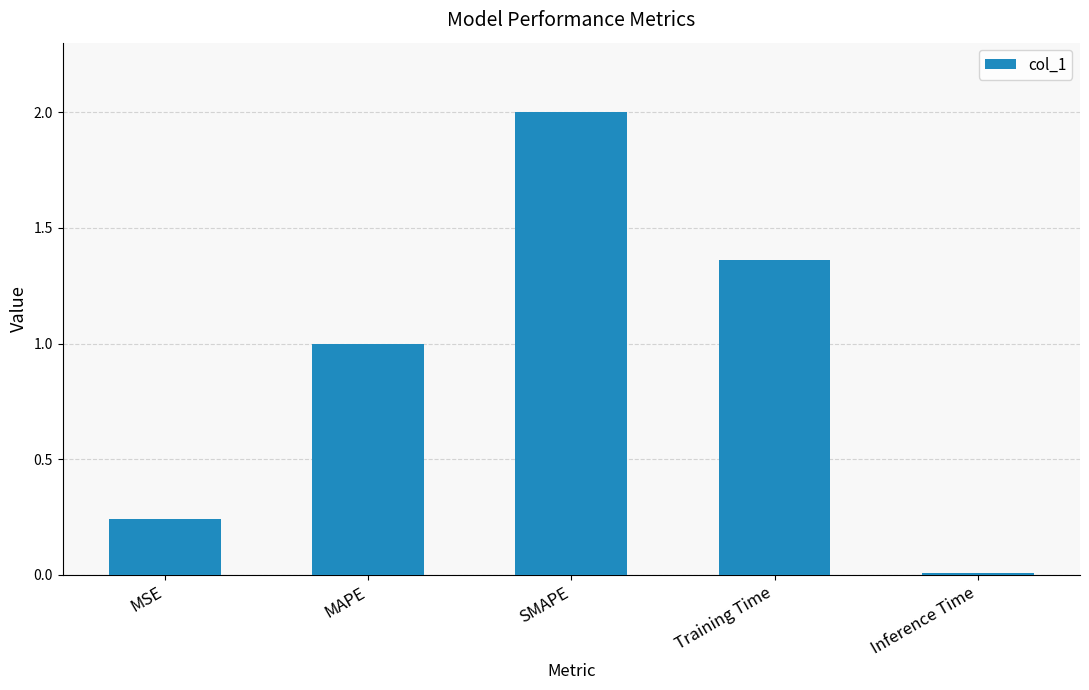

What is the change in value from SMAPE to Inference Time?

-2.0